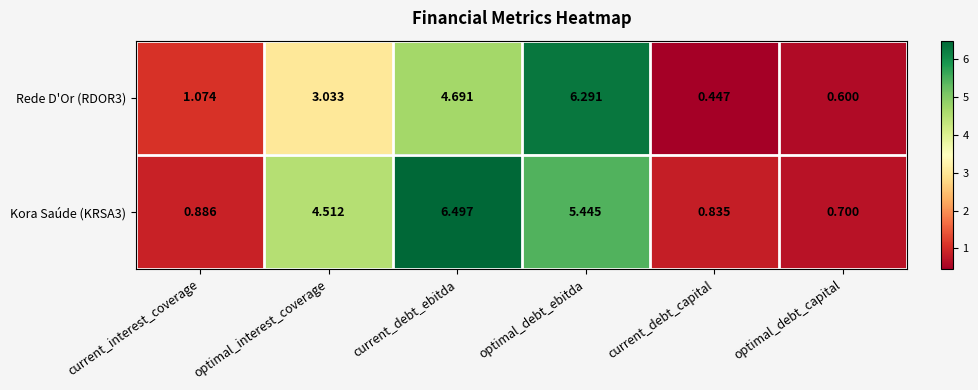

Which category has the lowest value in the Rede D'Or (RDOR3) series?

current_debt_capital